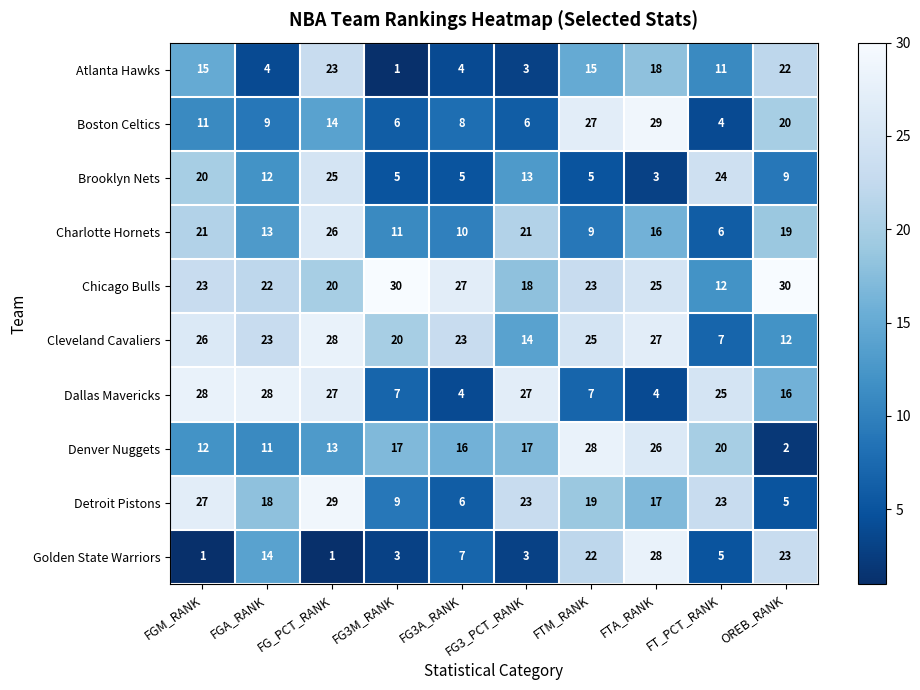

Which series changed the most between FTM_RANK and FTA_RANK?

Charlotte Hornets